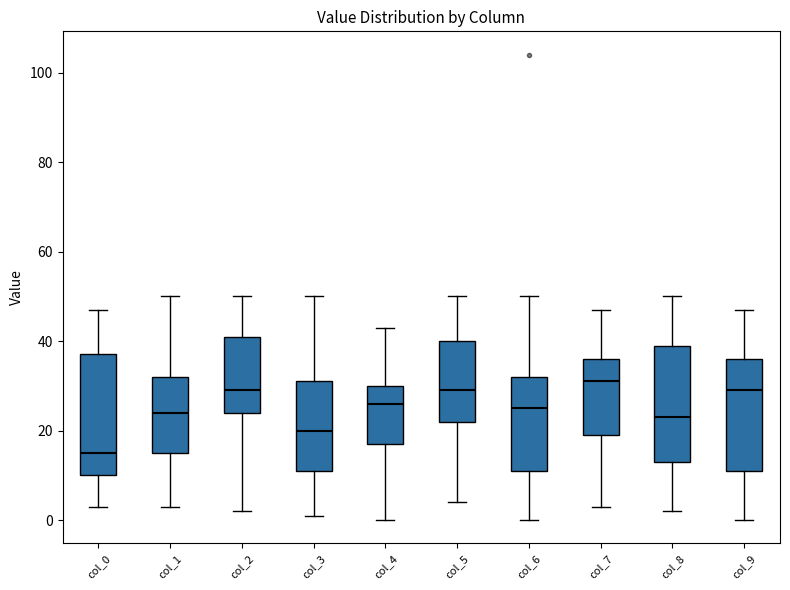

Where is the upper edge of the box for col_6 on the y-axis? The values are not printed on the chart, so give them approximately, as read against the axis.

32